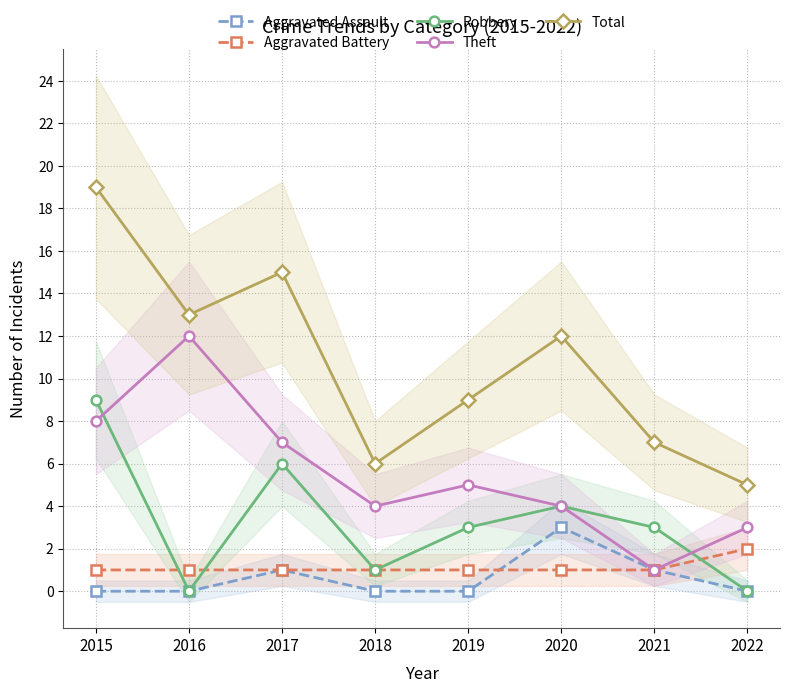

Reading left to right, what are all the values shown in this chart?

Aggravated Assault: 0	0	1	0	0	3	1	0
Aggravated Battery: 1	1	1	1	1	1	1	2
Robbery: 9	0	6	1	3	4	3	0
Theft: 8	12	7	4	5	4	1	3
Total: 19	13	15	6	9	12	7	5